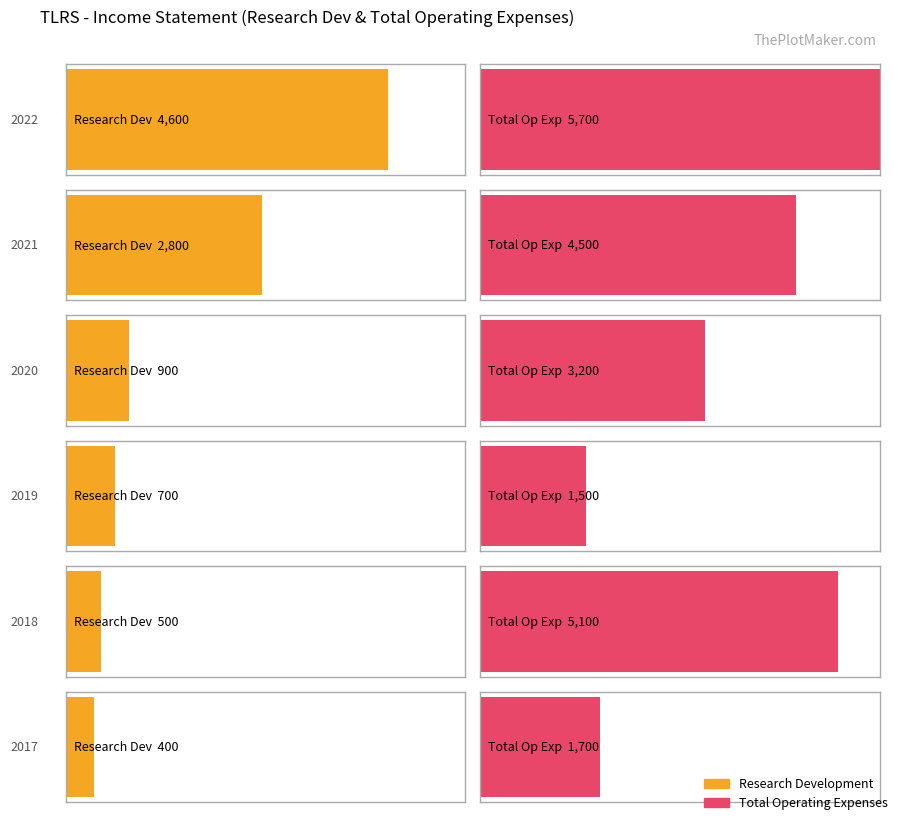

What is the value of the Total Operating Expenses bar at the 4th from the left?

1500